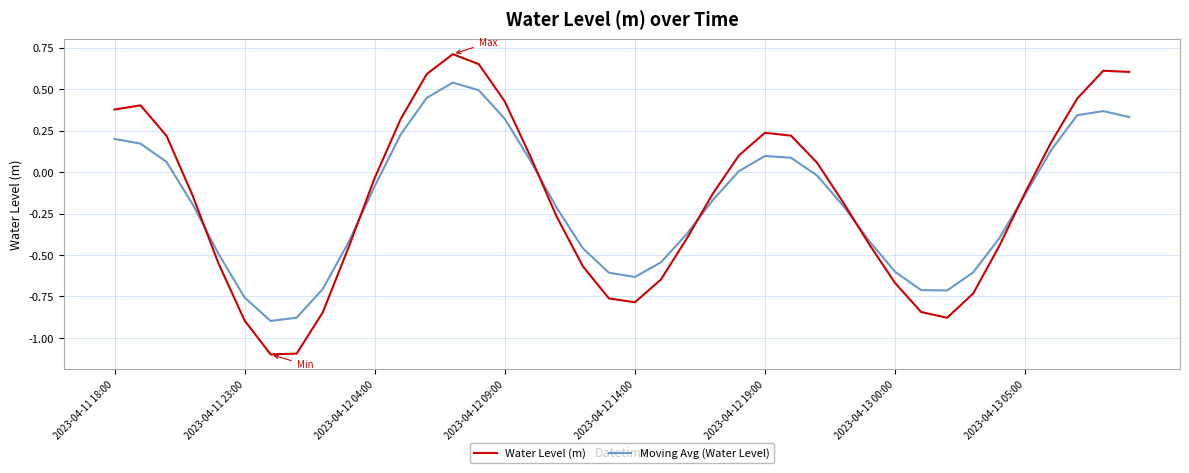

True or false: Moving Avg (Water Level) and Water Level (m) cross at least once.

True